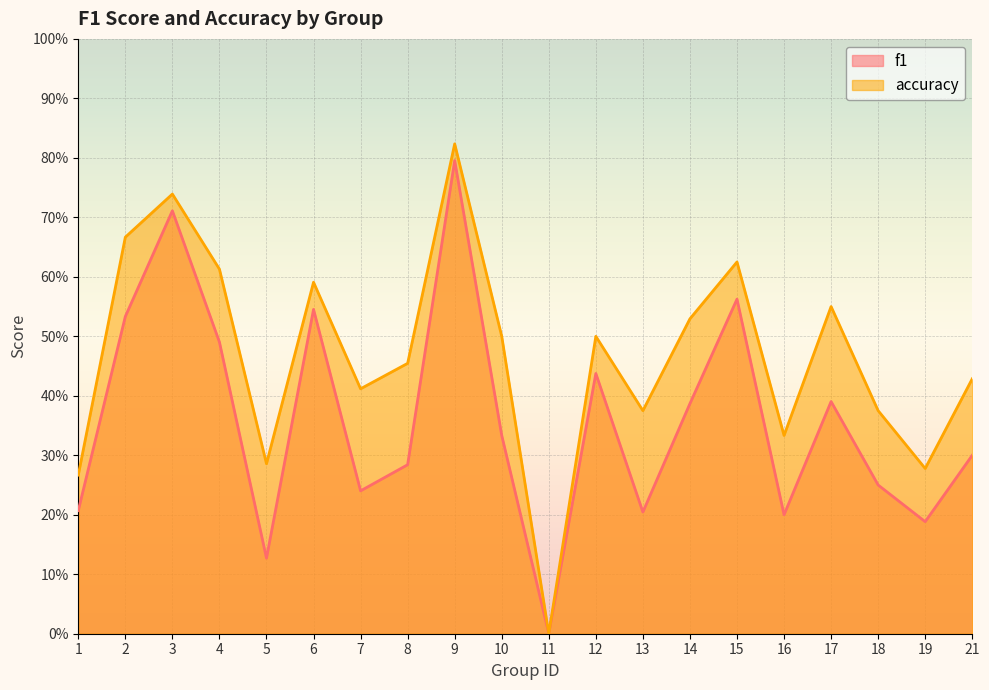

Is it true that f1 equals 0.3 at 18?

False